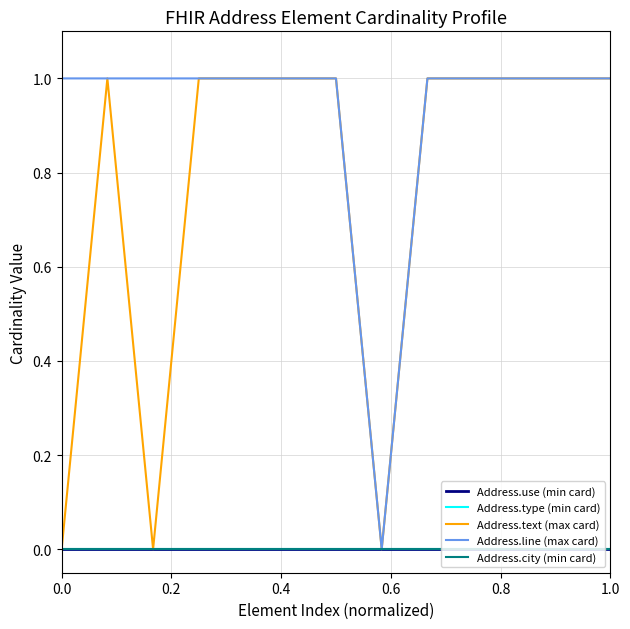

At which category does the chart reach its peak across all series?

0.2